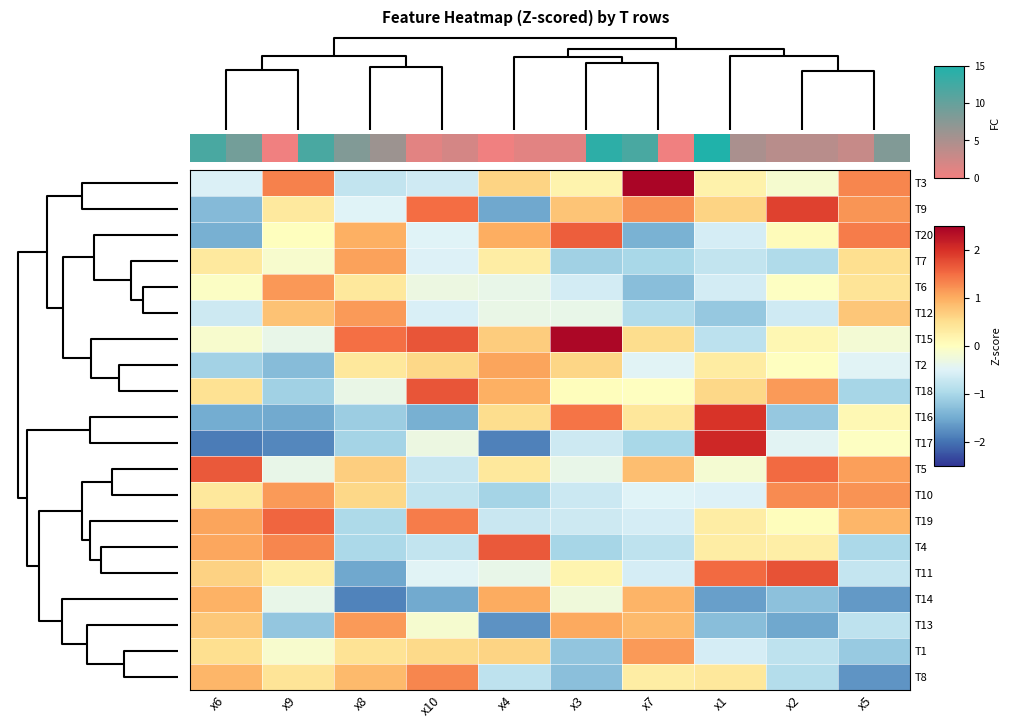

Which series has the largest range (max minus min)?

T17